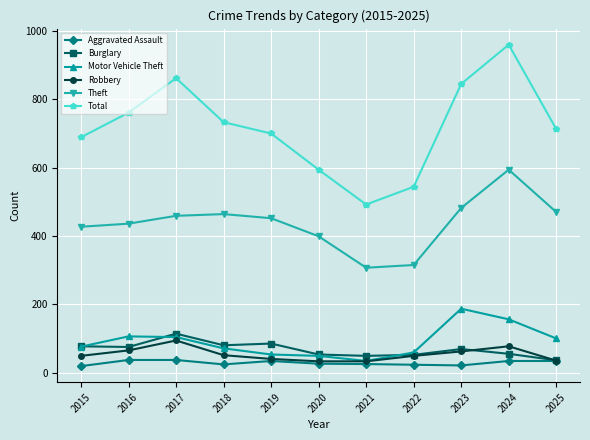

What value does the Robbery series have at 2016?

65